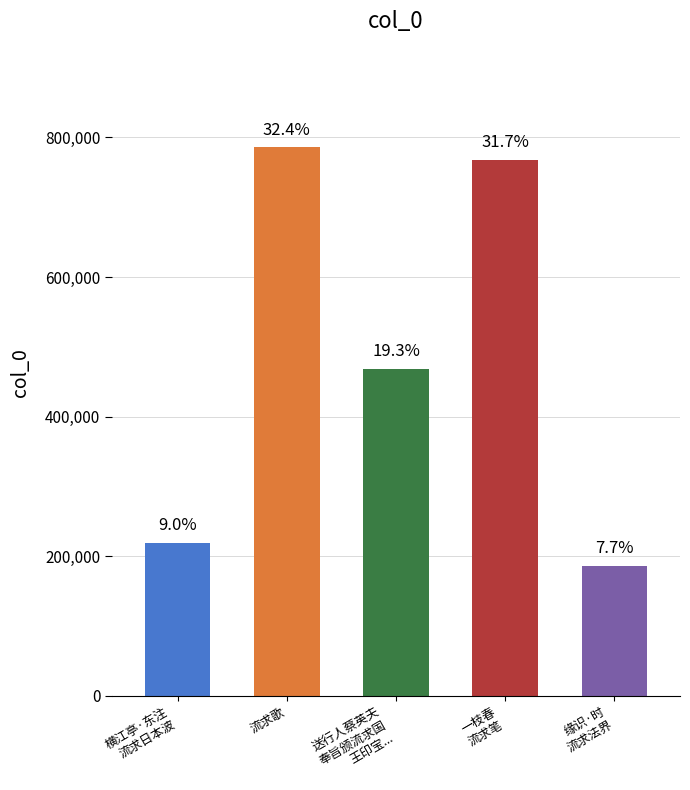

What is the minimum value shown in the chart?

186132